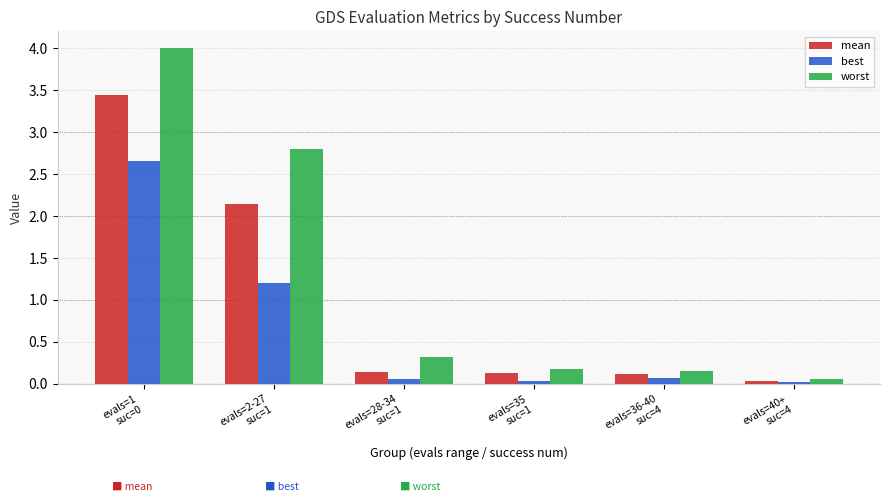

How many bars are there in each group?

3